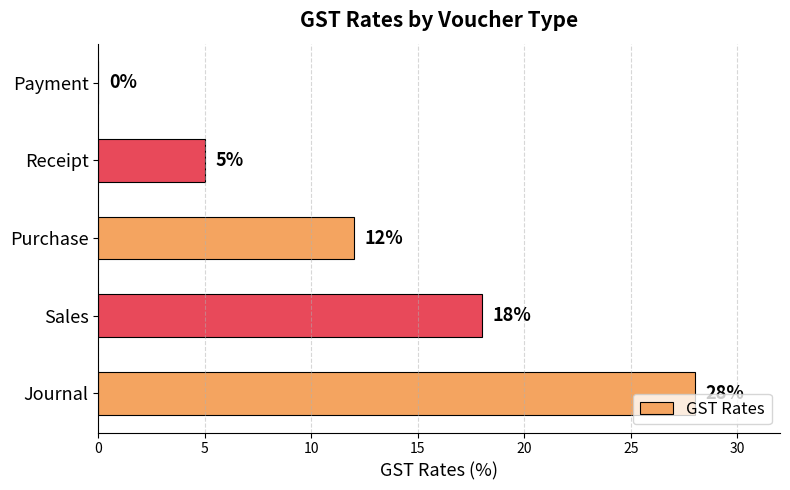

Is it true that the value at Payment is 0?

True